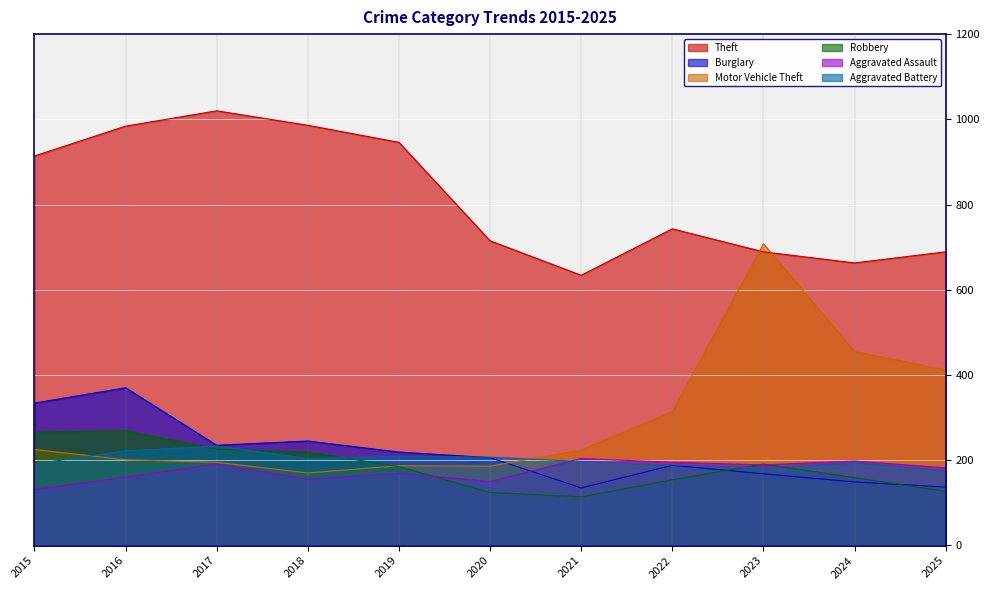

Between 2023 and 2025, which series saw the biggest shift?

Motor Vehicle Theft